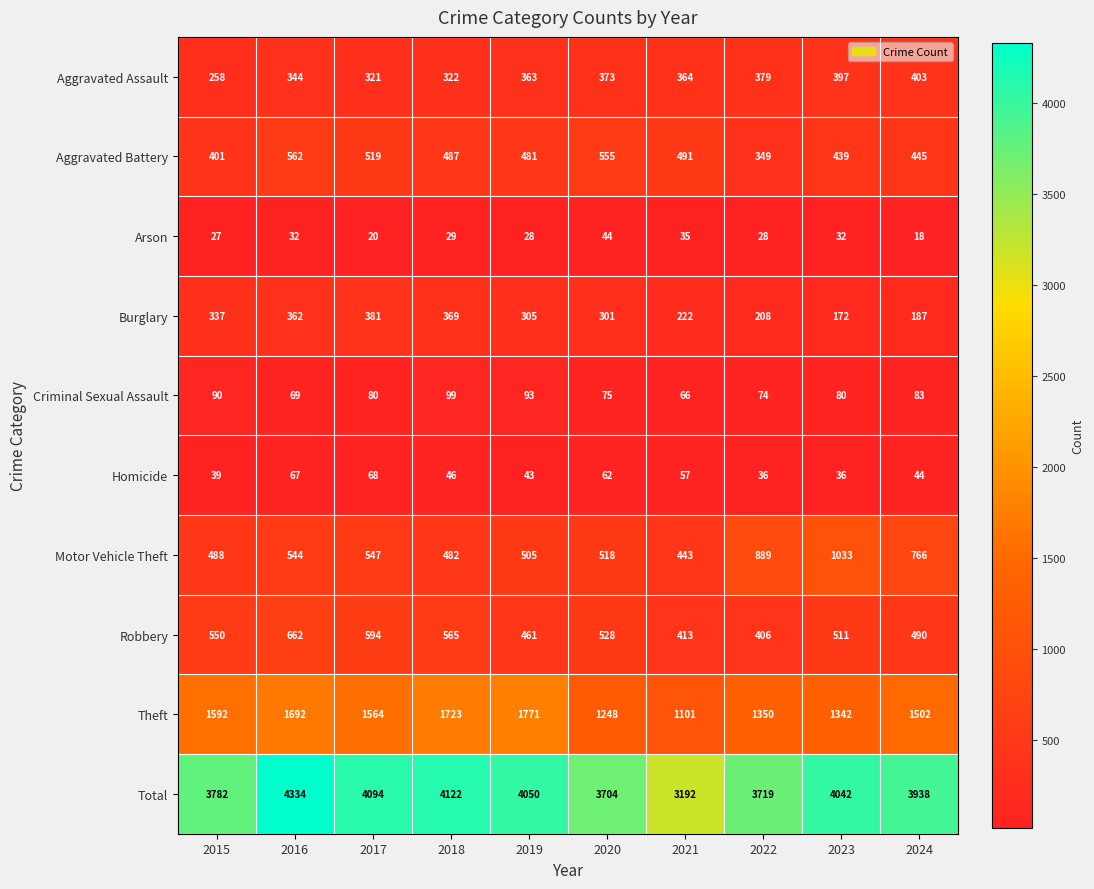

The value of Burglary at 2023 is 114. True or false?

False